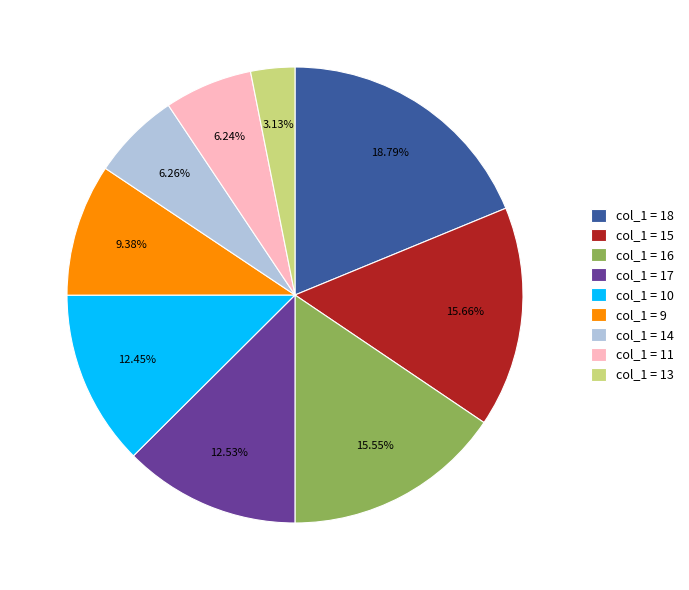

Which slice is the largest?

col_1 = 18